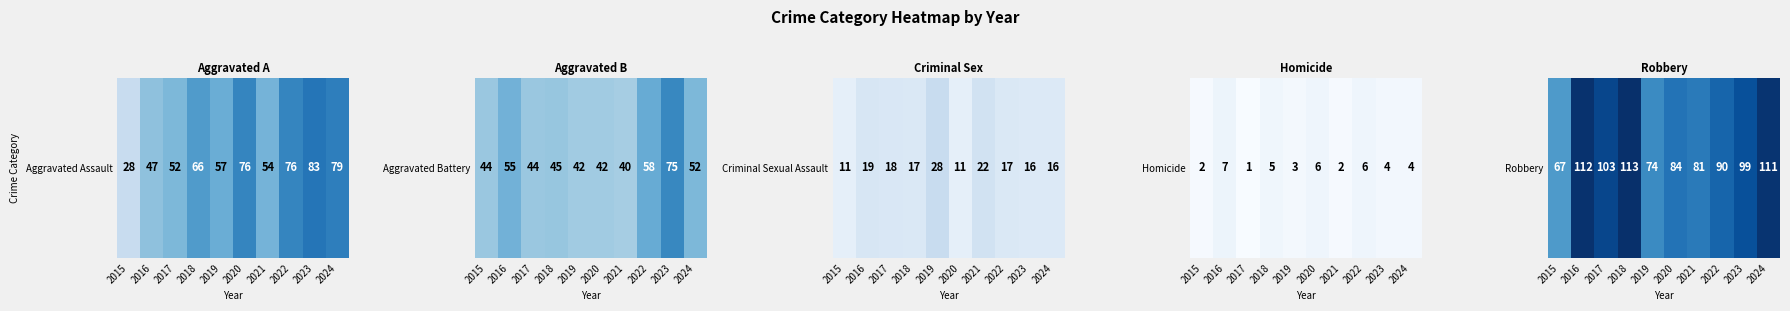

True or false: the data shows 47 at 2018.

False